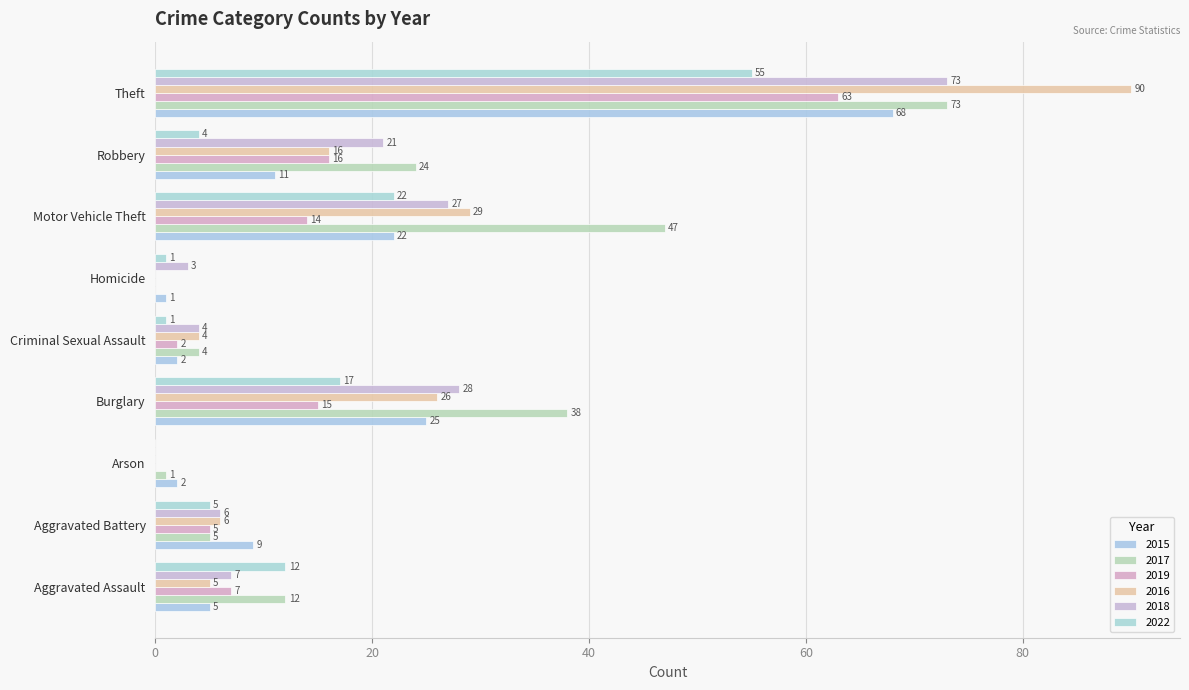

At which label is 2016 closest to 45?

Motor Vehicle Theft